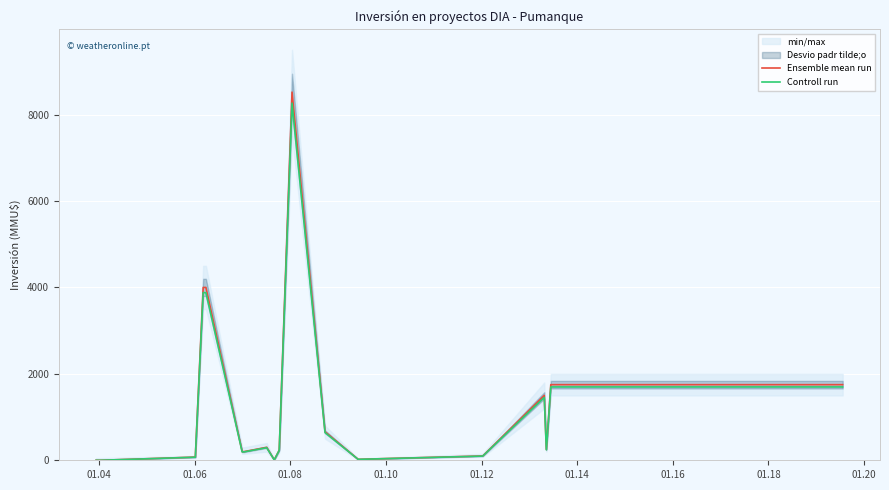

What is the maximum value for Controll run?

8265.4